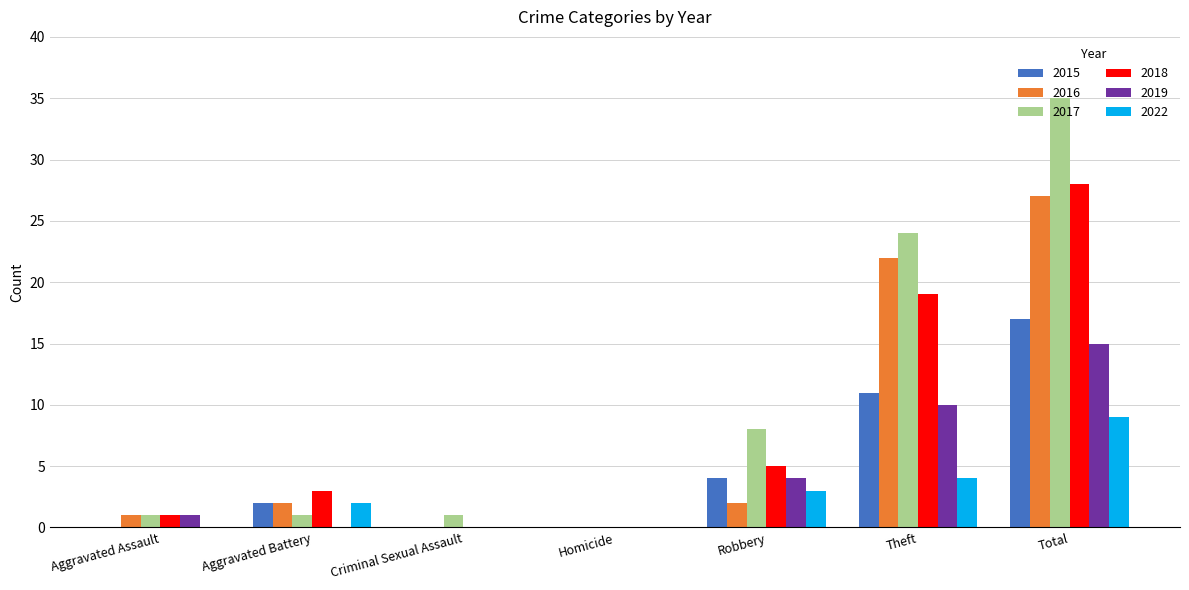

Which category has the highest value in the 2015 series?

Total